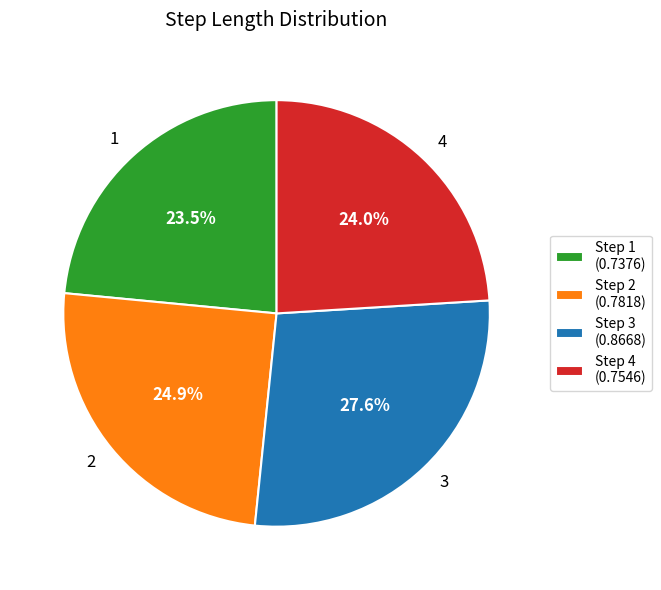

What percentage is NOT represented by 1?

76.5%